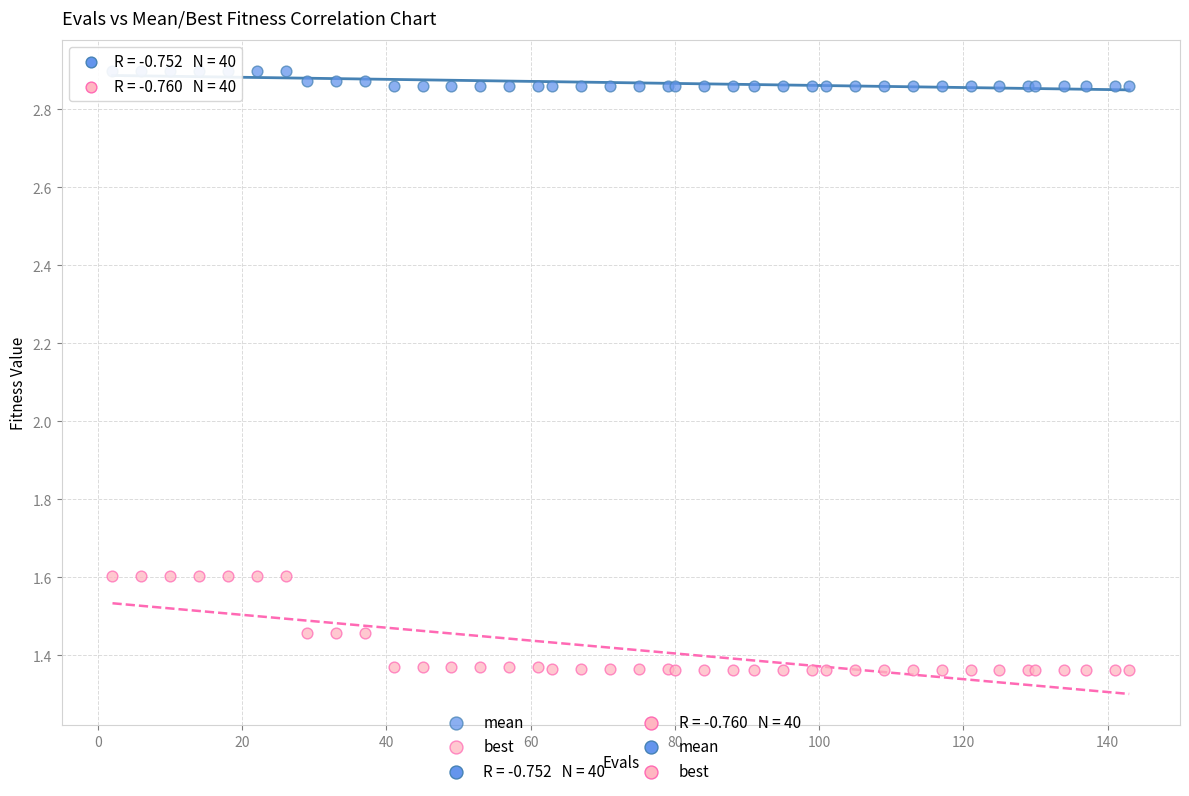

Which series has the largest Y range (max minus min)?

best